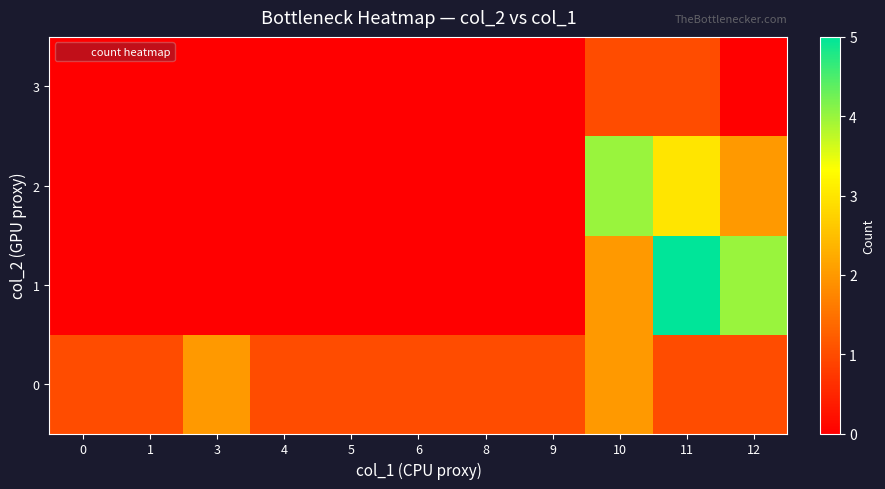

What is the maximum value shown in the chart?

5